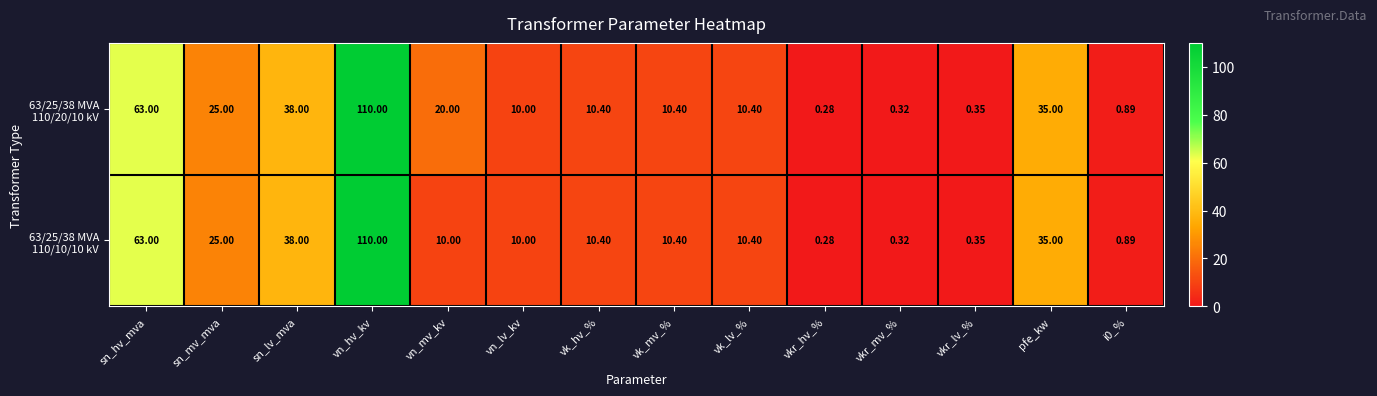

At which category is the sum across all series the highest?

vn_hv_kv